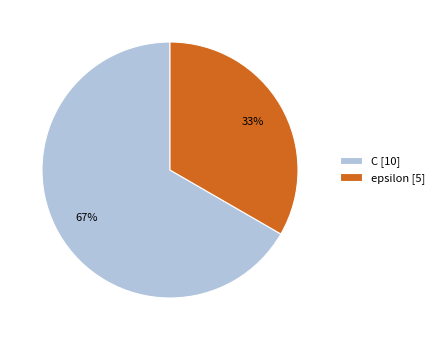

The C slice represents 67% of the pie. True or false?

True